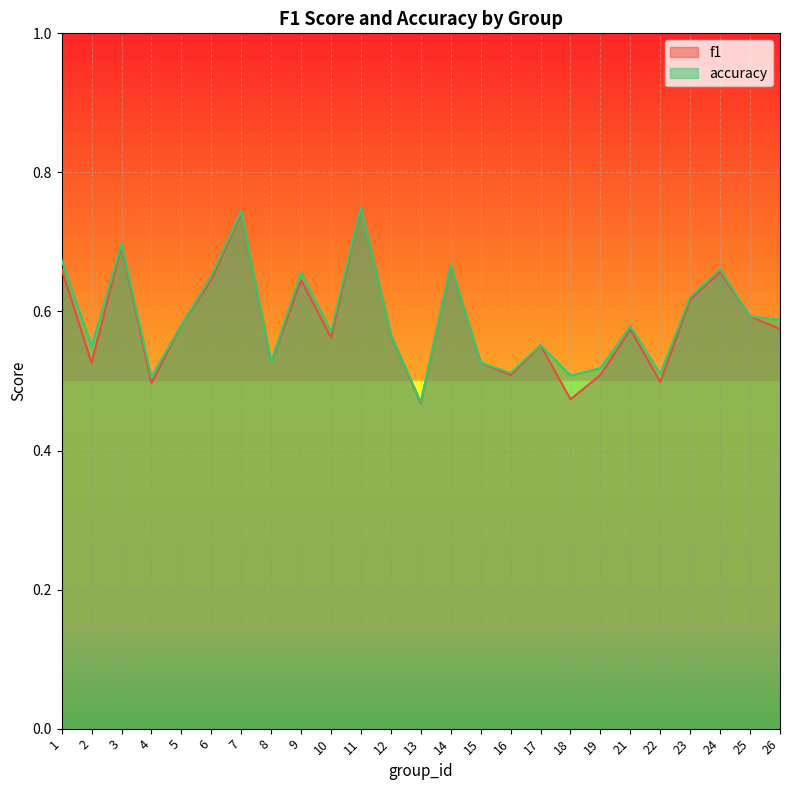

At which label is accuracy closest to 0?

13